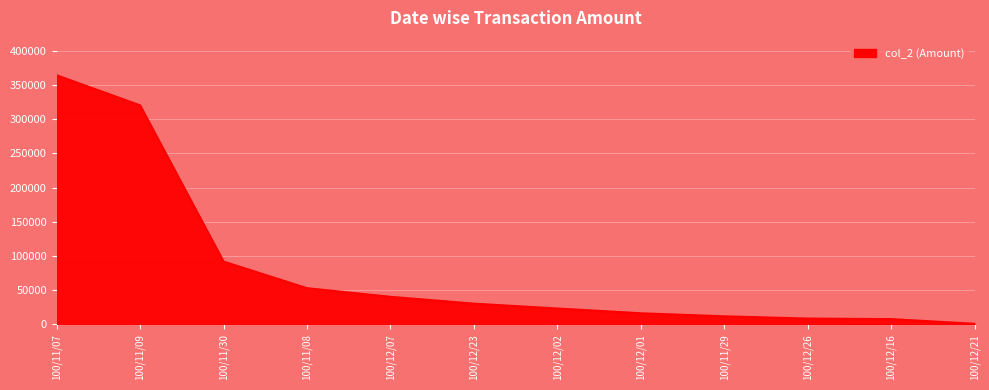

How many categories are shown in the chart?

12